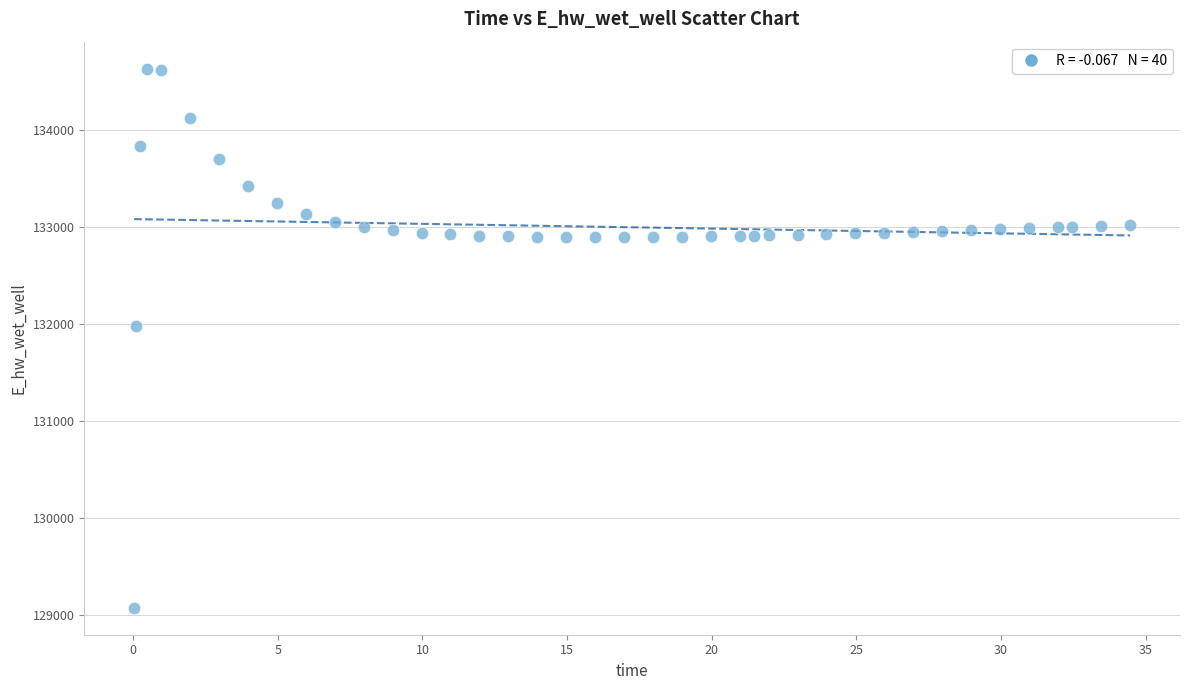

What Y value in the scatter plot is closest to 131849?

131970.0